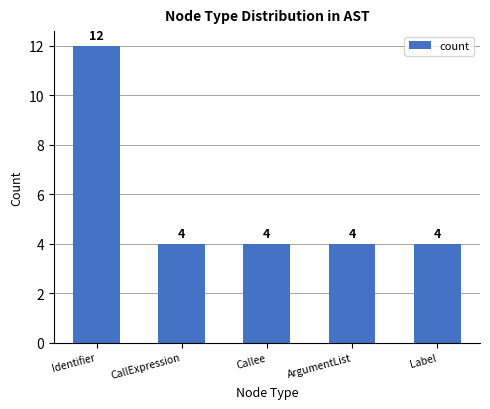

What is the label of the 5th bar from the left?

Label